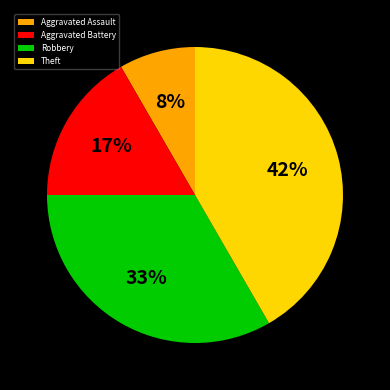

Is there a majority slice in this chart?

No